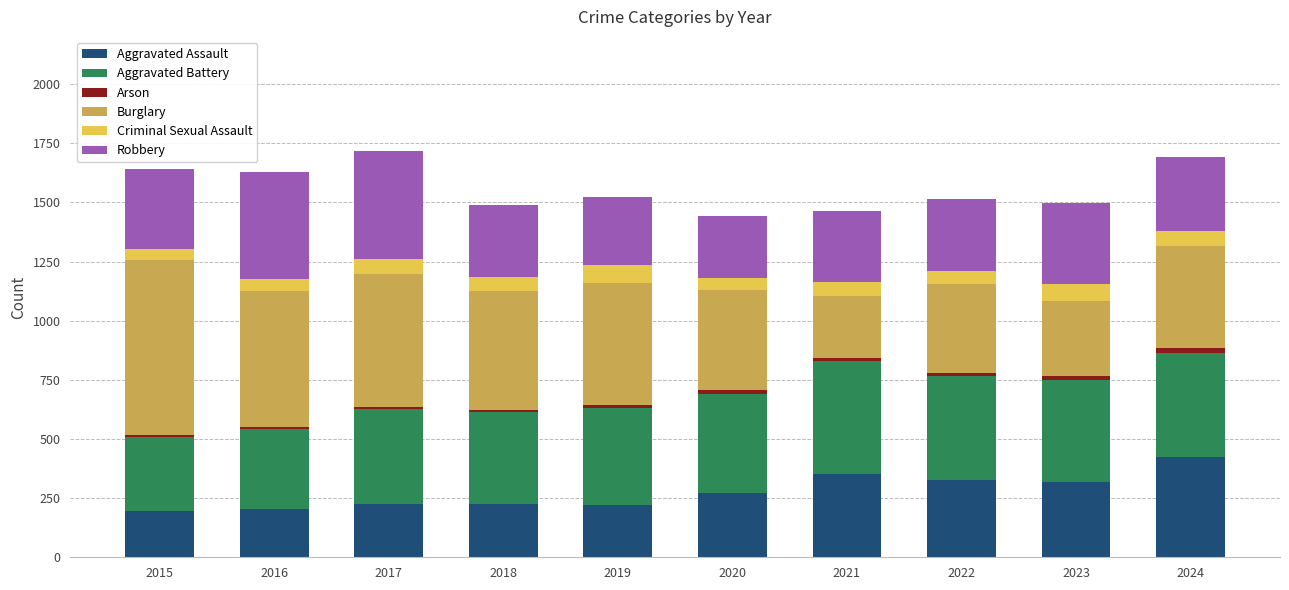

The value of Aggravated Assault at 2016 is 290. True or false?

False